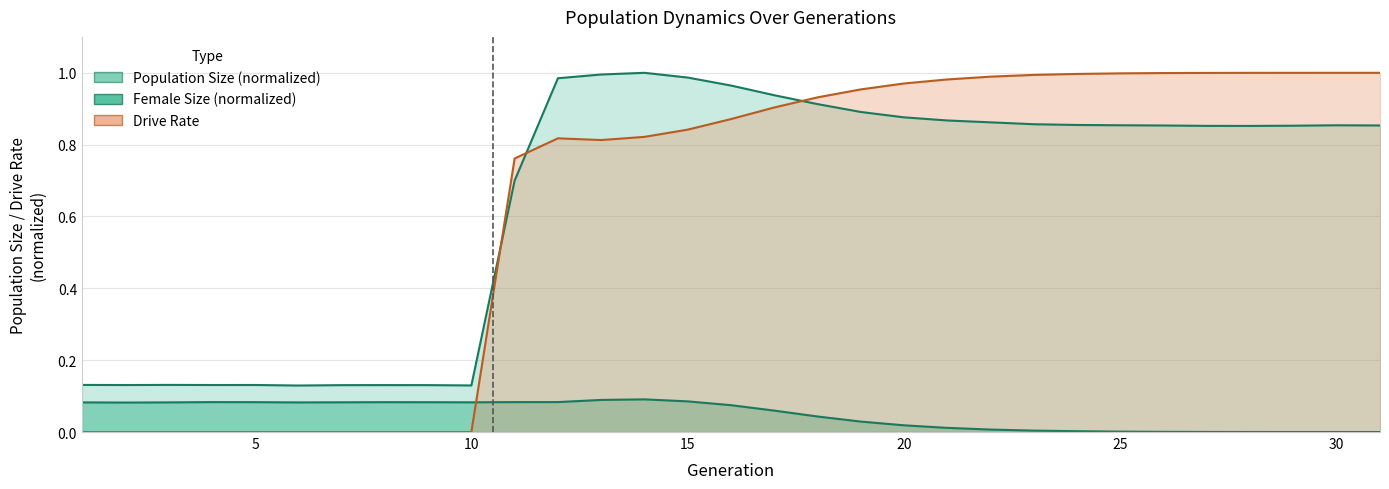

True or false: size and female_size cross at least once.

False